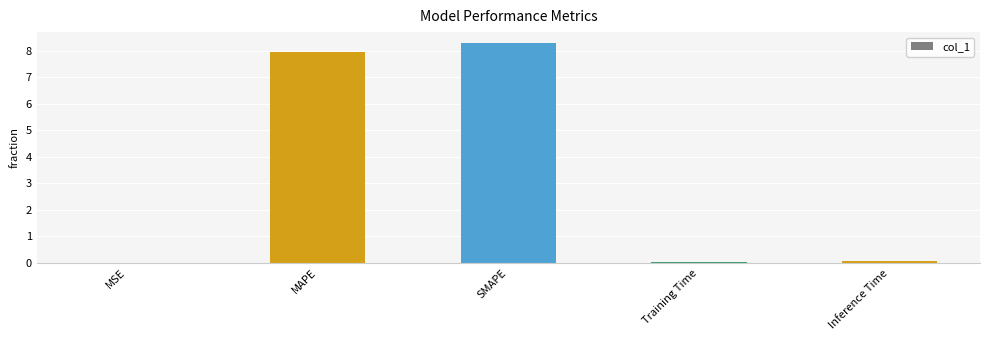

What is the average value?

3.3